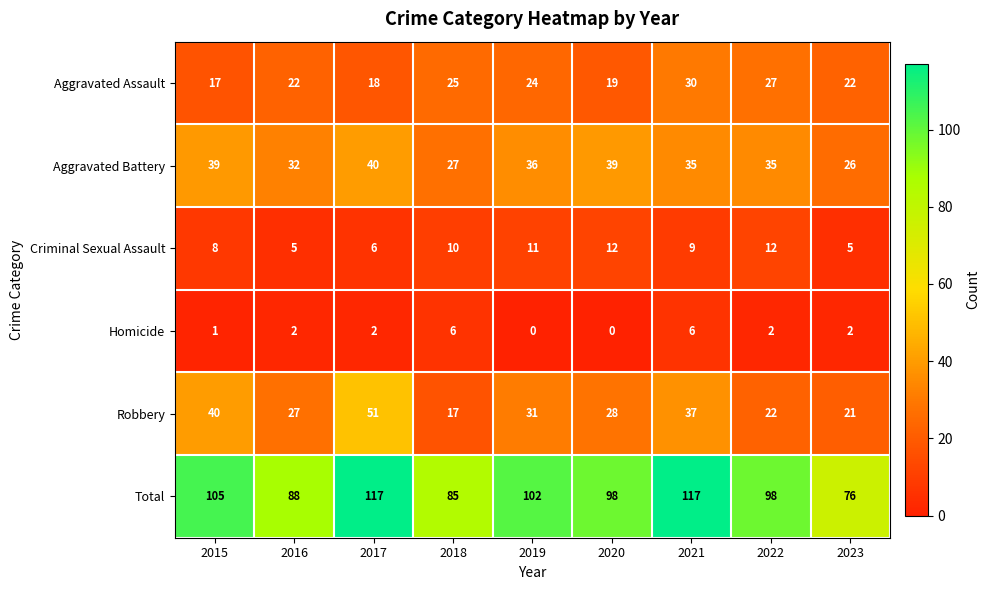

The value of Criminal Sexual Assault at 2019 is 11. True or false?

True